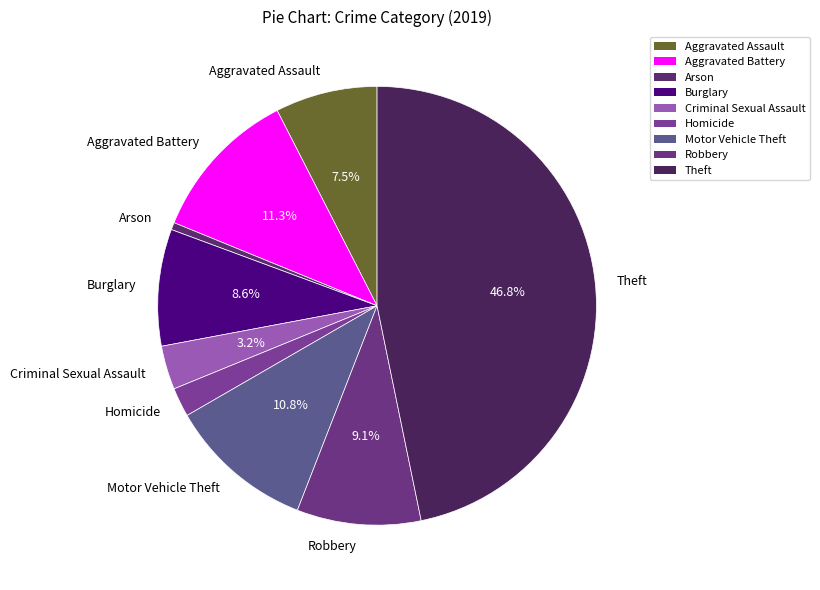

To the nearest percent, what portion does Aggravated Battery represent?

11%